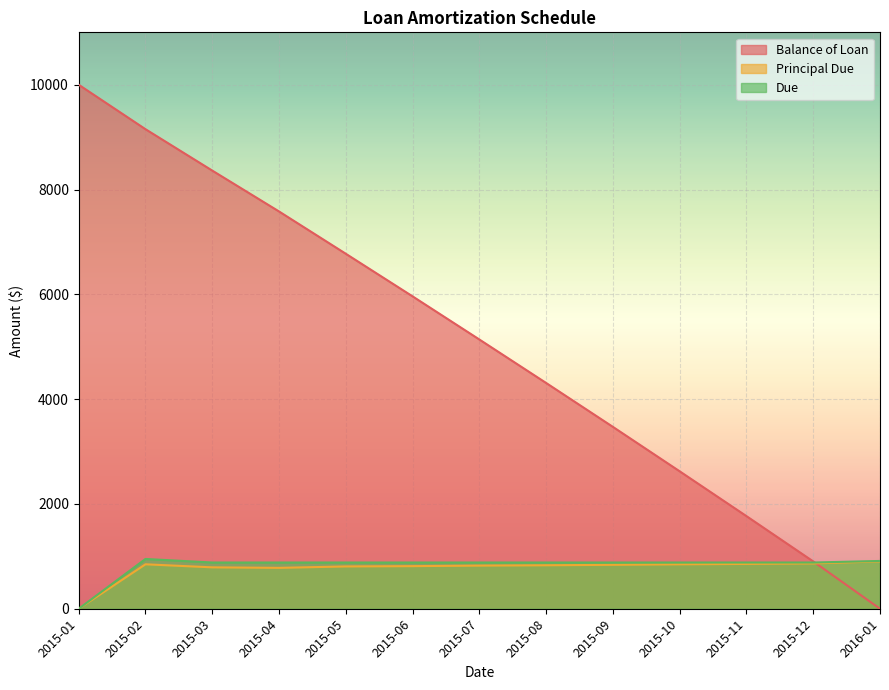

Is it true that Due equals 882.0 at 2015-08?

True